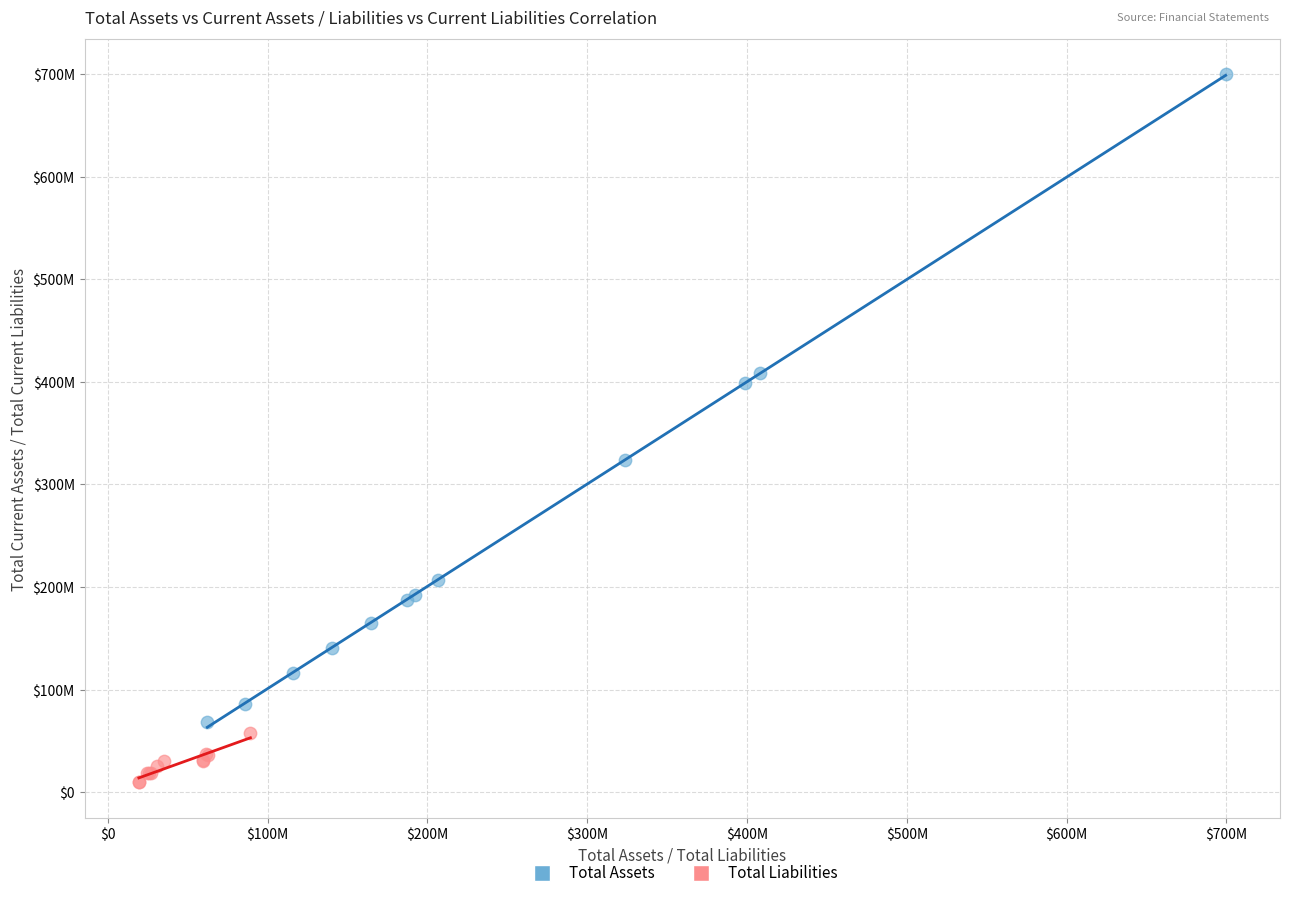

Which series contains the lowest Y value?

Total Liabilities